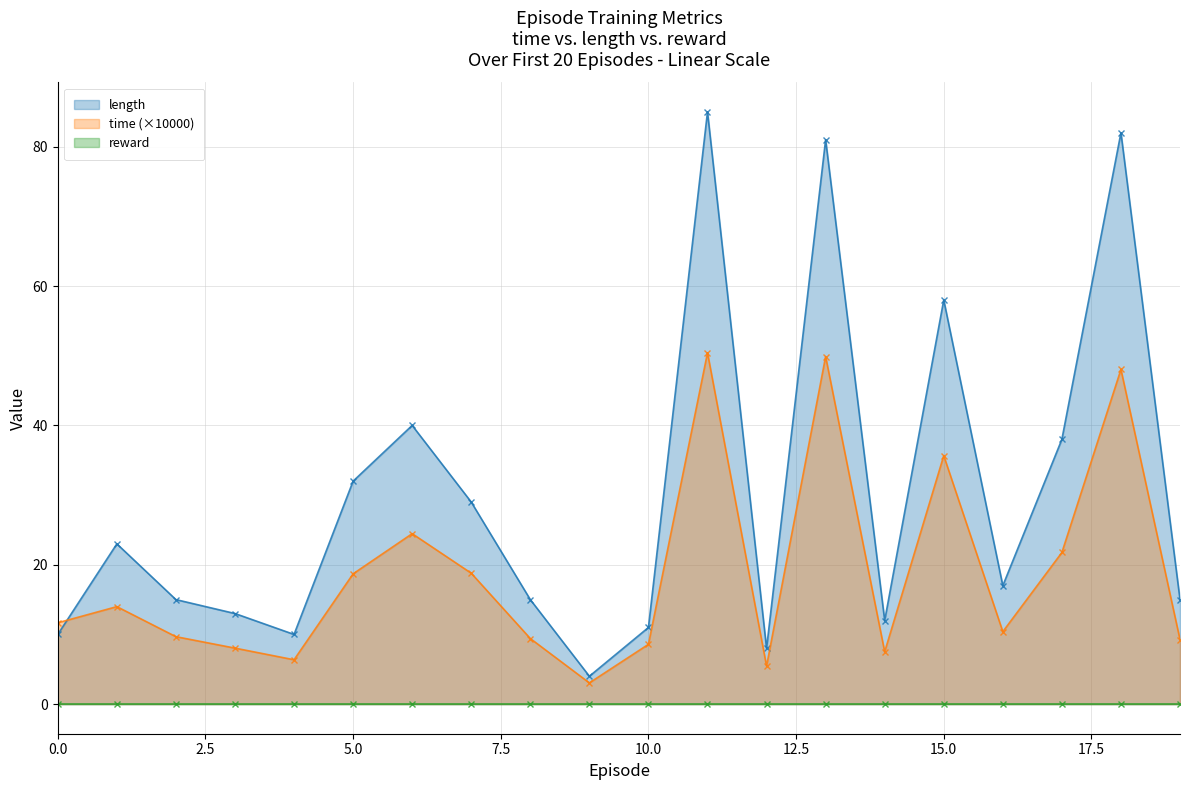

How many interior local valleys does the time series have?

5